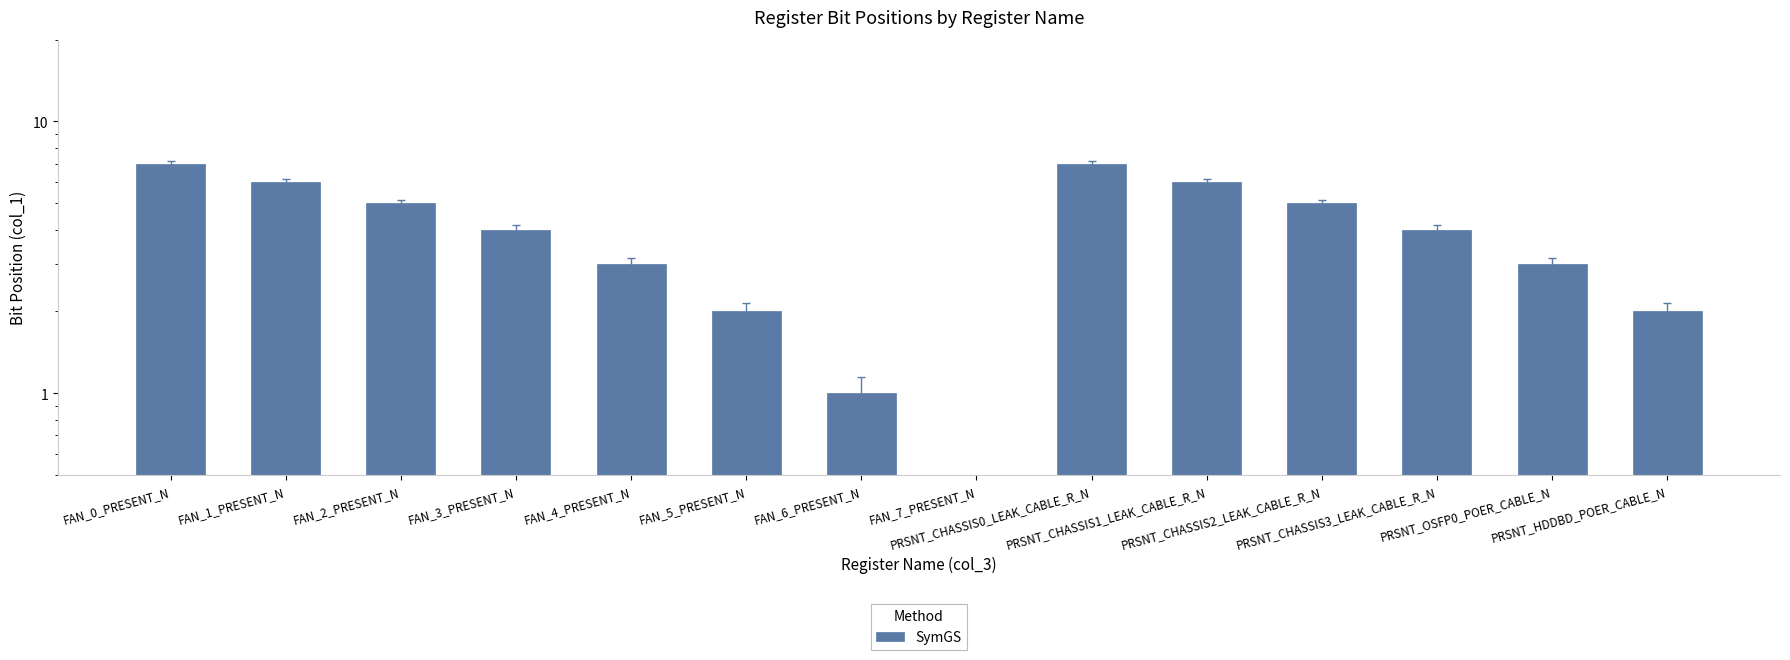

At which label is the value closest to 3?

FAN_4_PRESENT_N